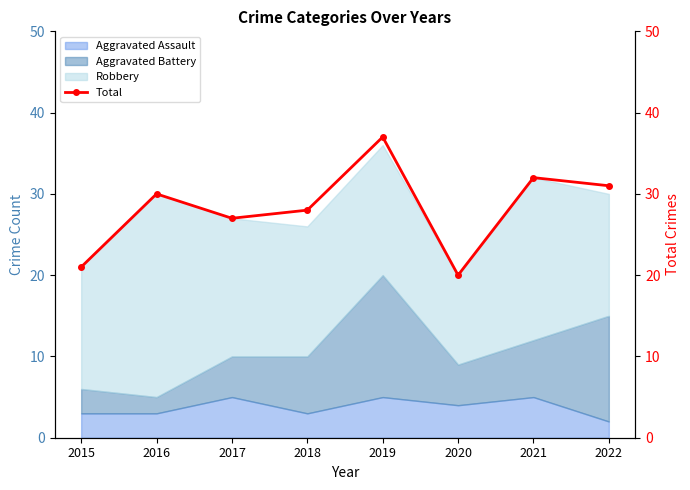

Rank the categories by value from lowest to highest.

2020, 2015, 2017, 2018, 2016, 2022, 2021, 2019